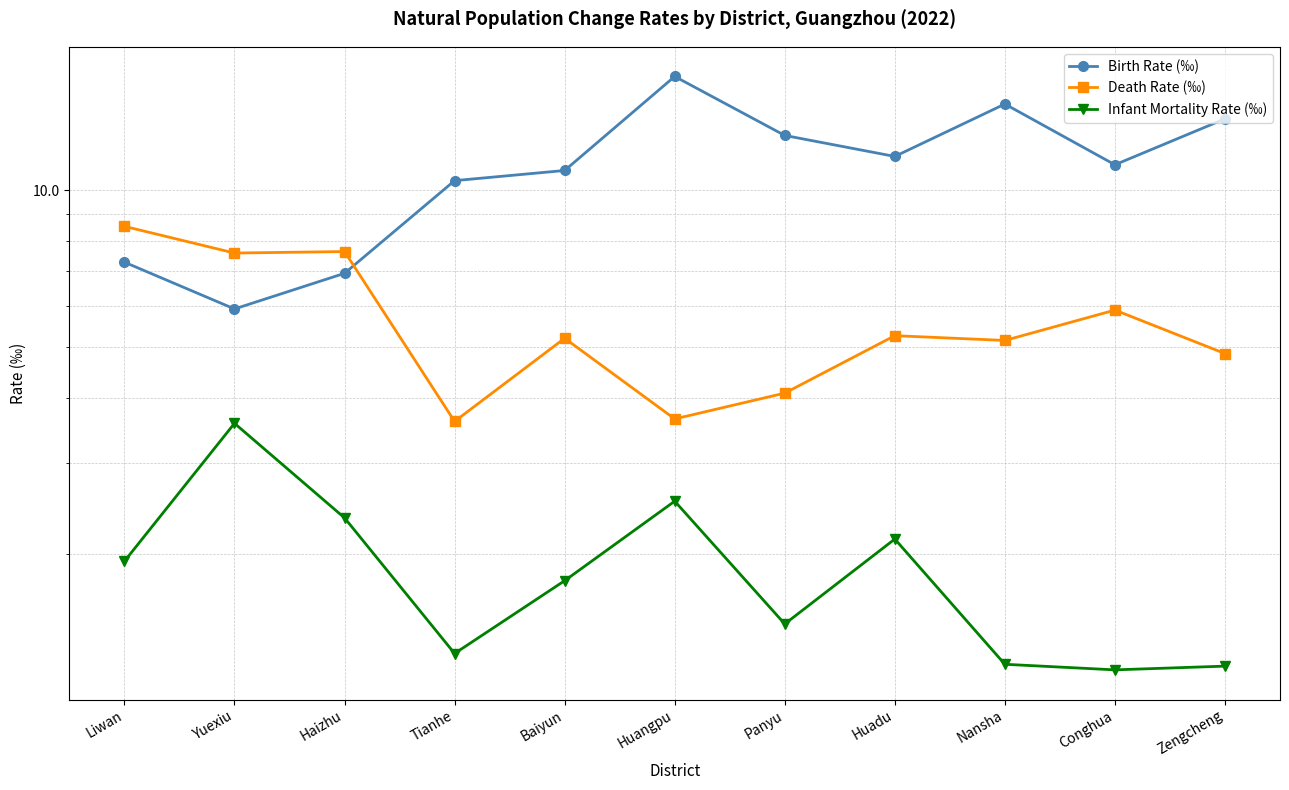

At which label is Infant Mortality Rate (‰) closest to 2?

Liwan